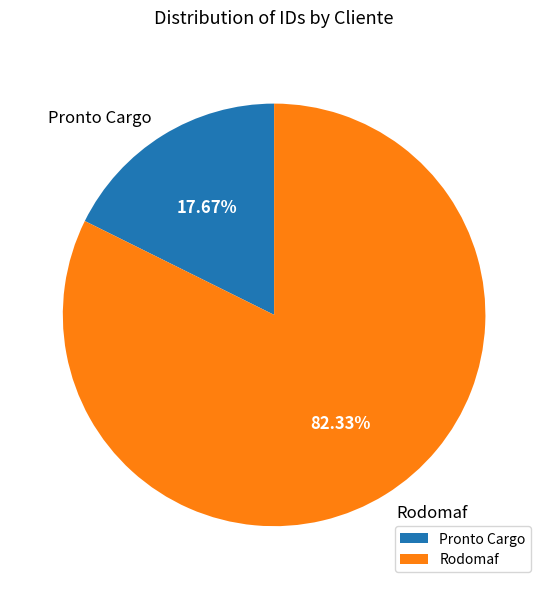

To the nearest percent, what is the average slice percentage?

50%